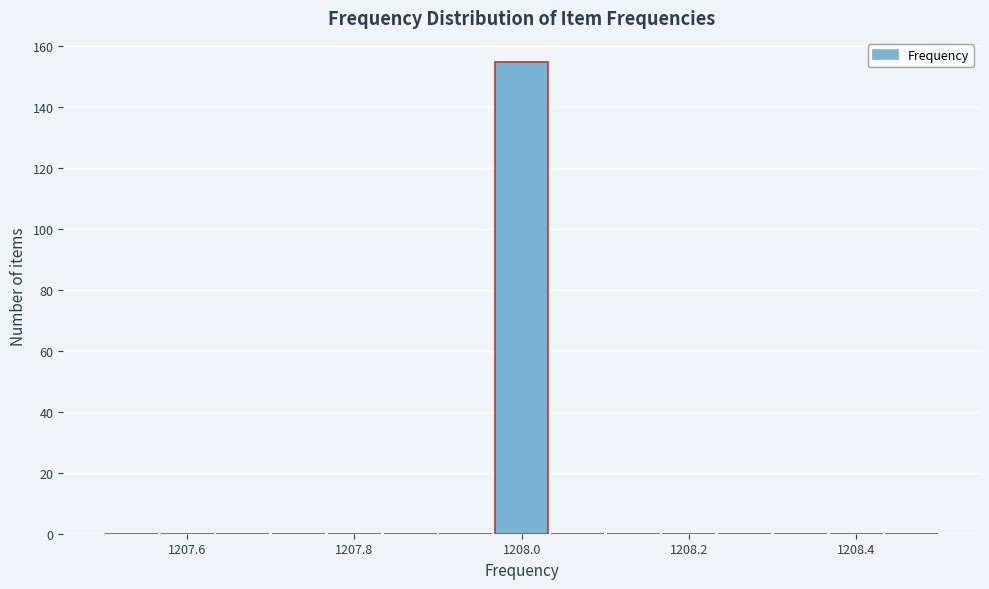

Around what value on the x-axis is the tallest bar? Give the approximate position of its centre, as read against the axis.

1208.00